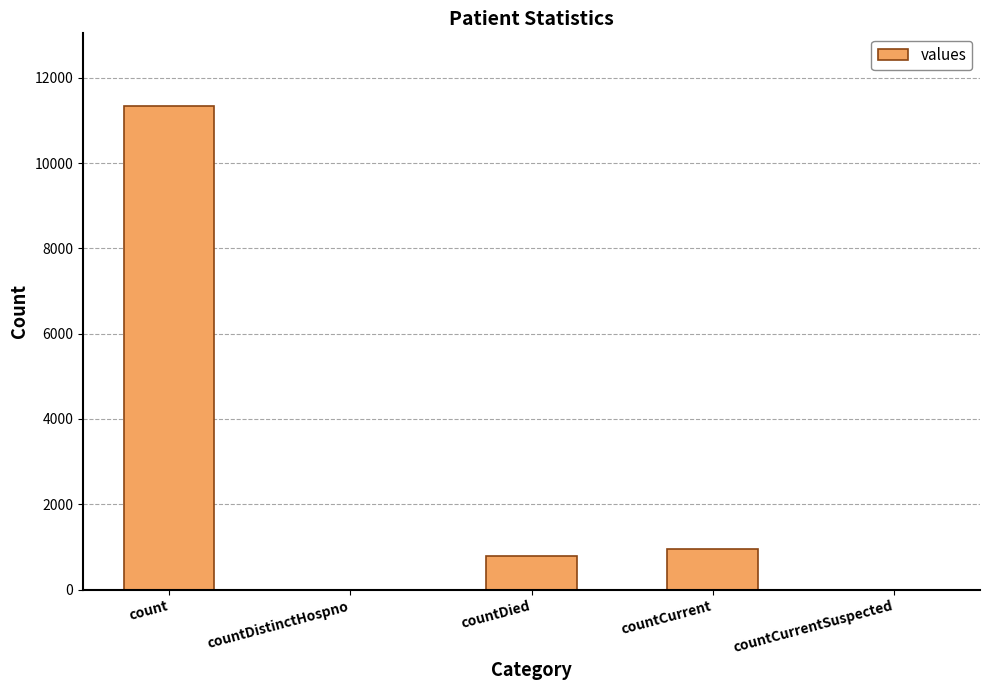

Which label corresponds to the largest value in the chart?

count